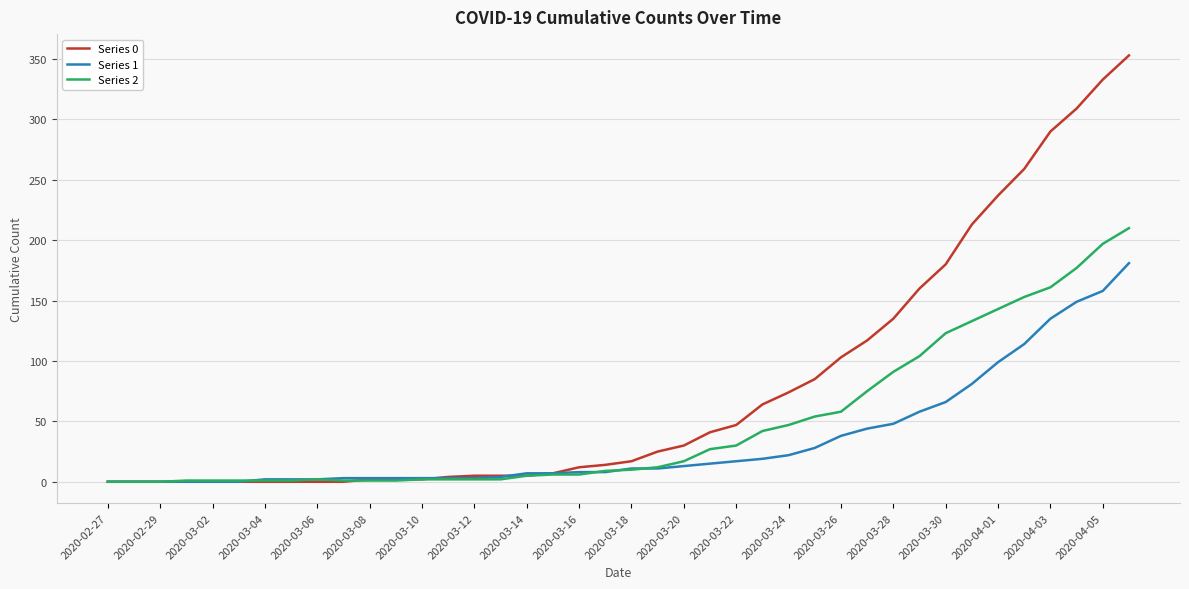

Does the chart display data point markers on the line(s)?

No